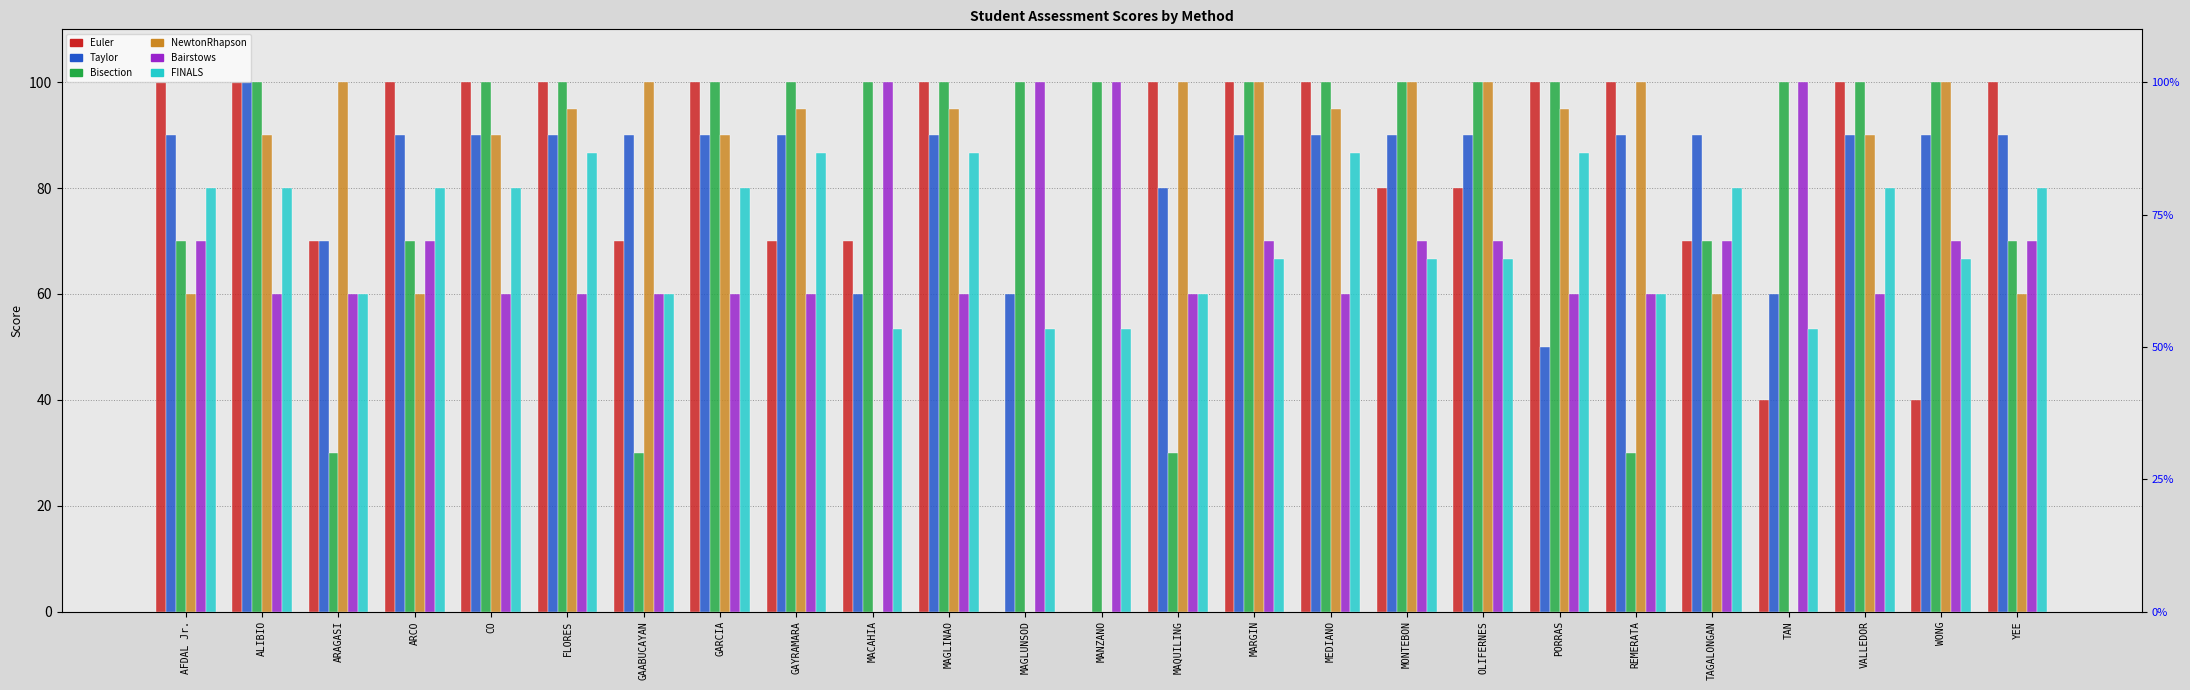

Rank the series at MONTEBON from highest to lowest value.

Bisection, NewtonRhapson, Taylor, Euler, Bairstows, FINALS